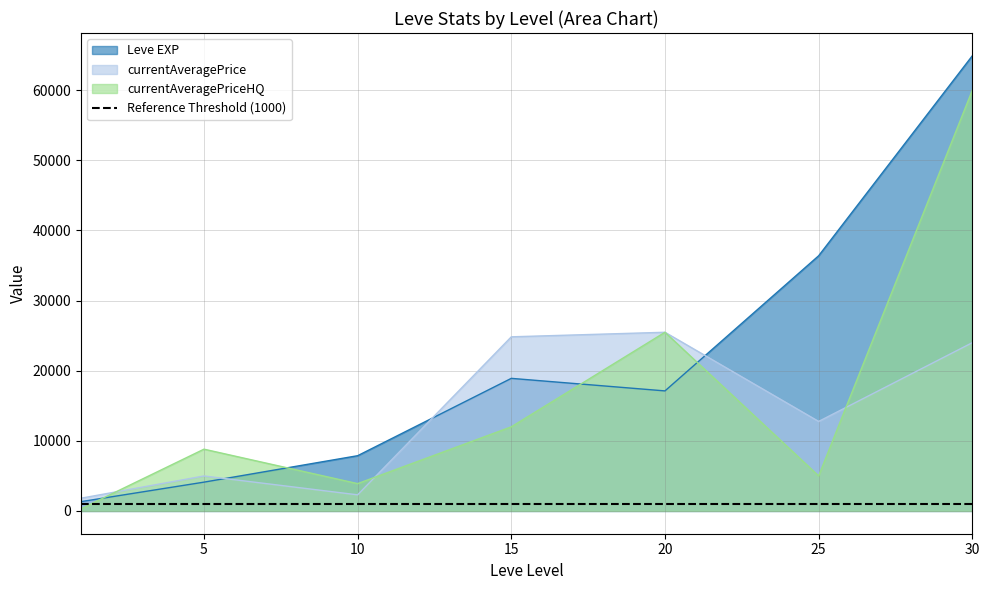

How many times do currentAveragePrice and Leve EXP cross each other?

3